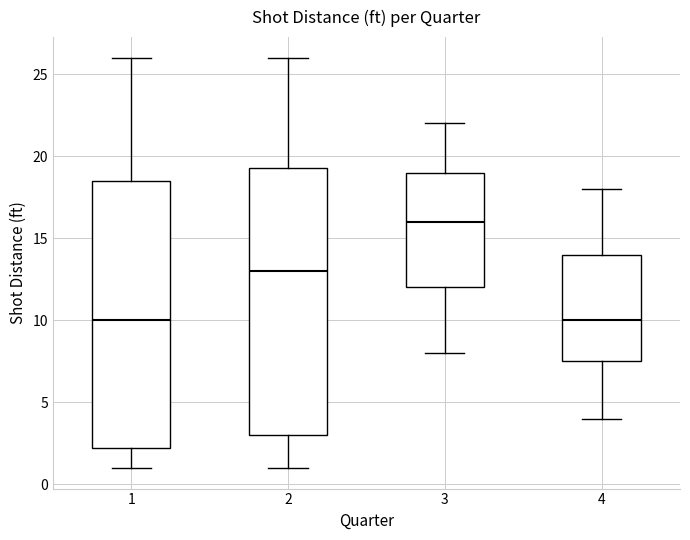

Where does the upper whisker of the box at x = 2 end on the y-axis? The values are not printed on the chart, so give them approximately, as read against the axis.

26.0